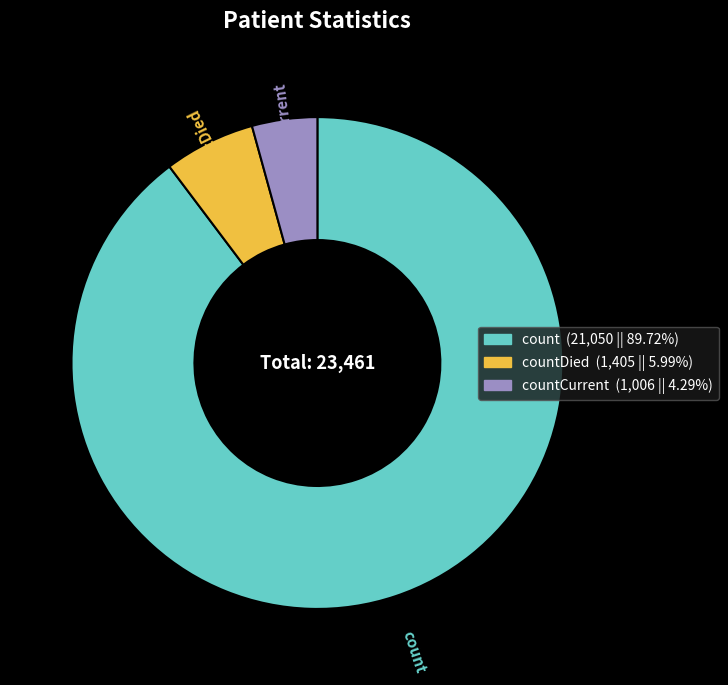

Is there a majority slice in this chart?

Yes